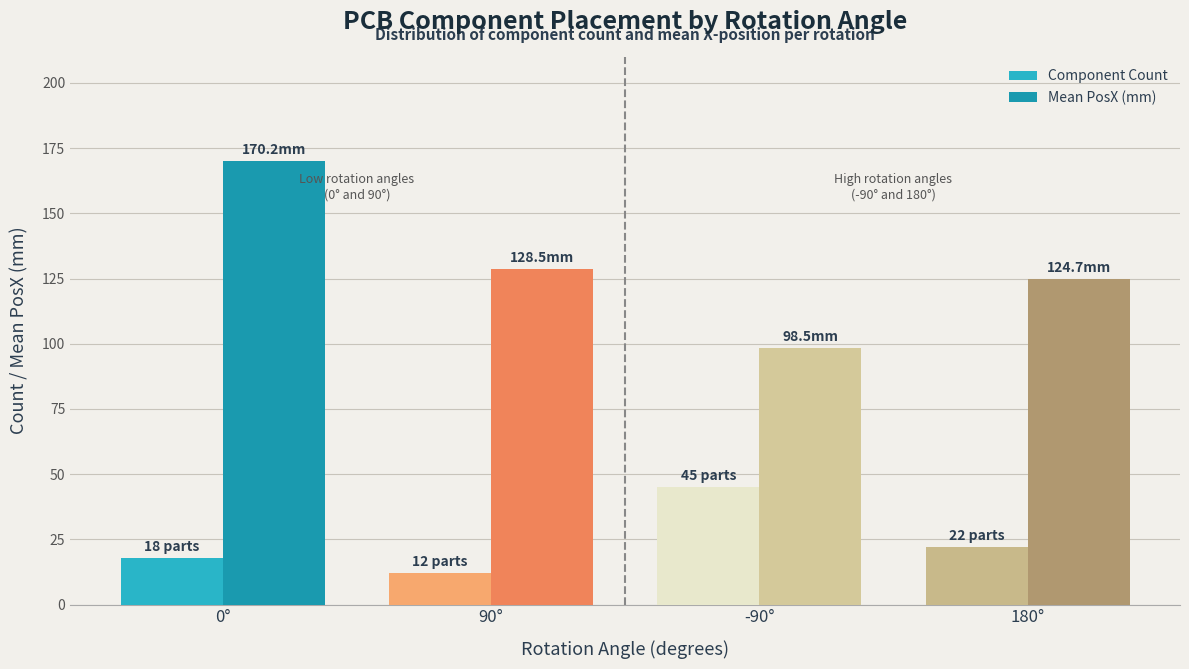

At which label does Component Count first exceed 22?

-90°